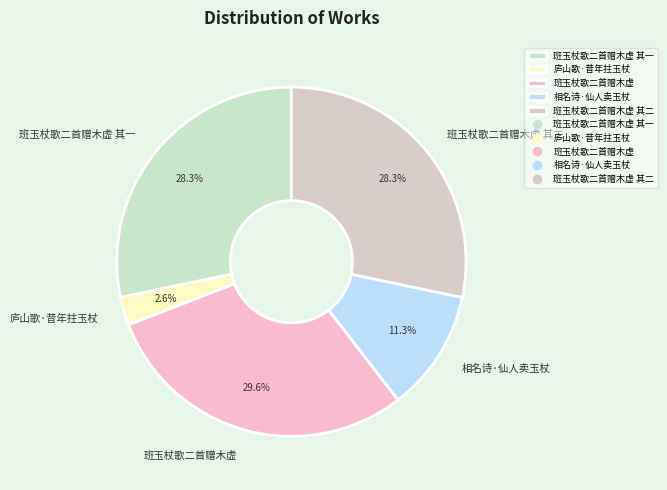

Is there a majority slice in this chart?

No